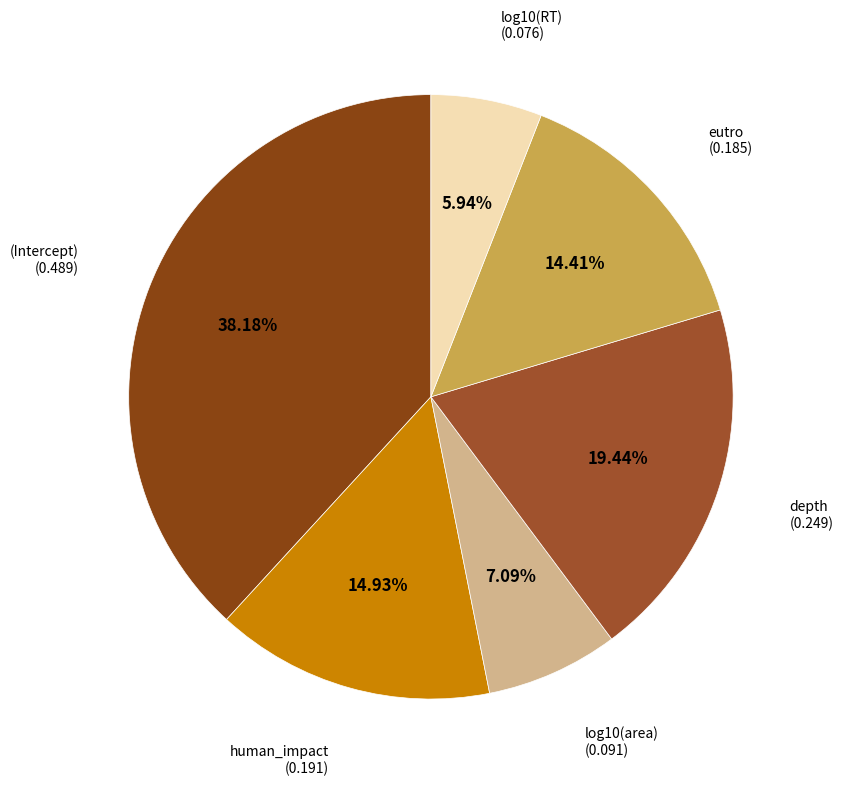

Which slice is the largest?

(Intercept)